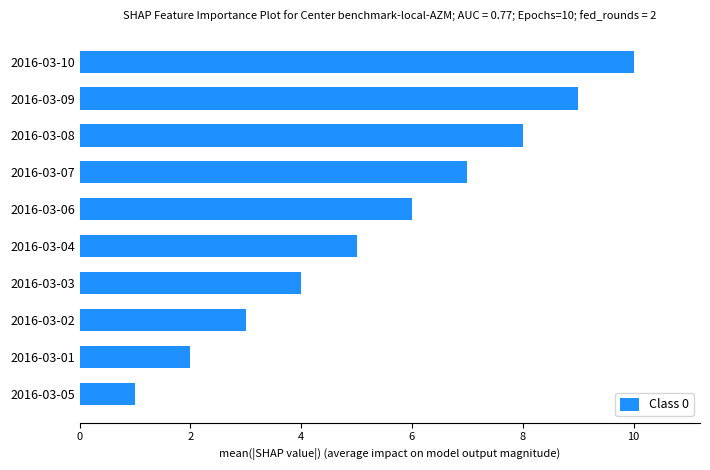

List the labels in order of value, largest first.

2016-03-10, 2016-03-09, 2016-03-08, 2016-03-07, 2016-03-06, 2016-03-04, 2016-03-03, 2016-03-02, 2016-03-01, 2016-03-05